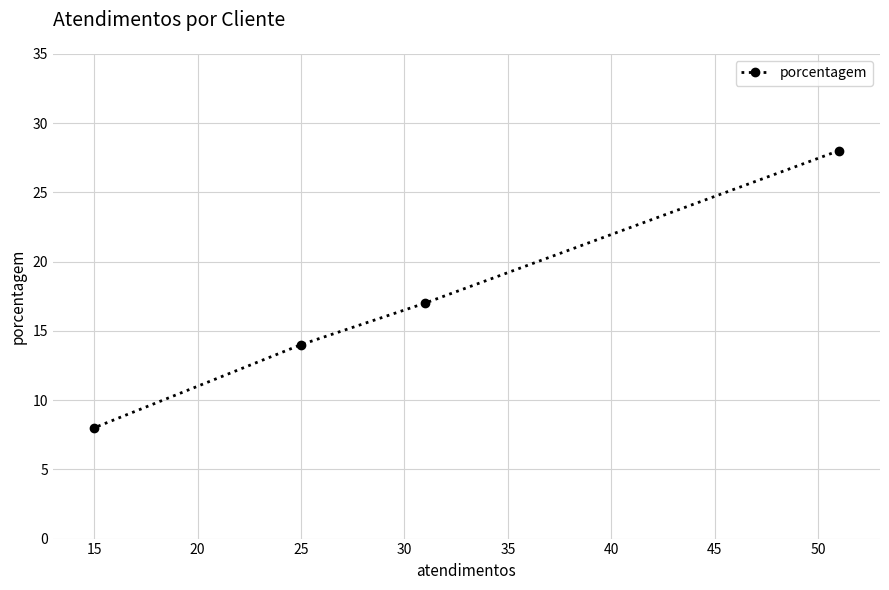

Which has a higher value, 25 or 15?

25